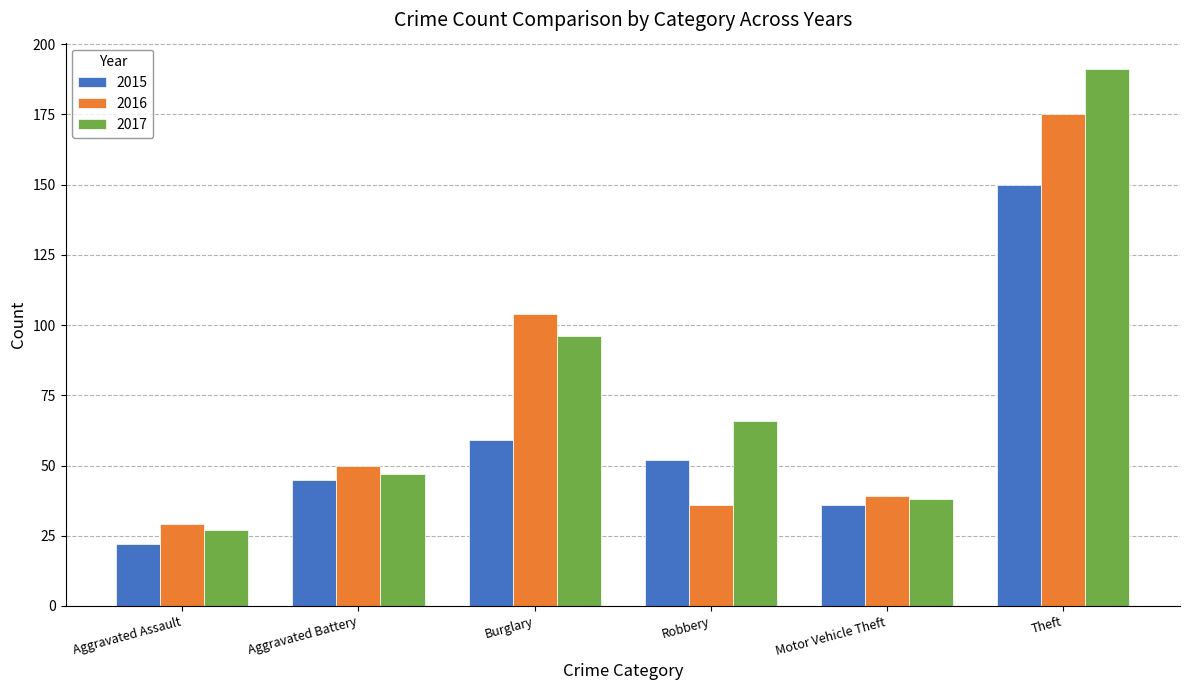

At which category does the chart reach its minimum across all series?

Aggravated Assault